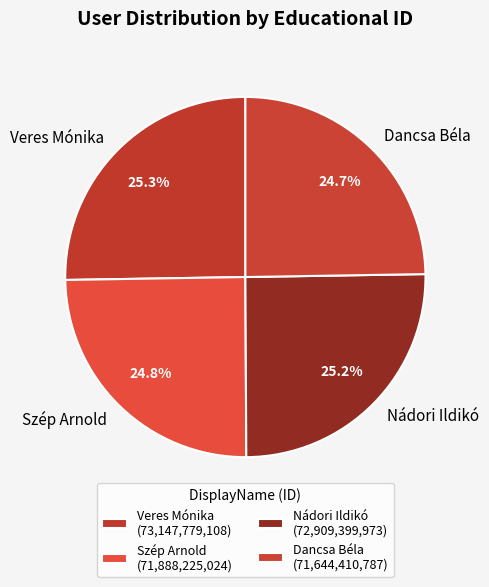

To the nearest percent, what portion does Veres Mónika represent?

25%